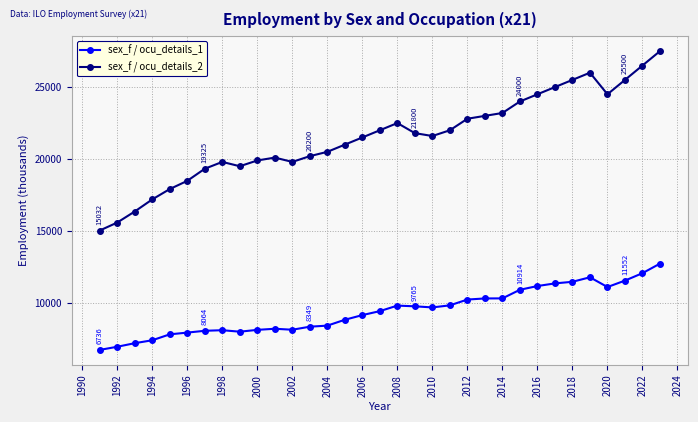

How many lines are shown in the chart?

2